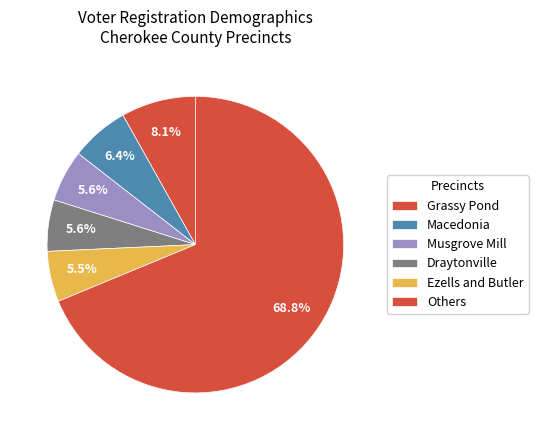

How many segments does this pie chart have?

6